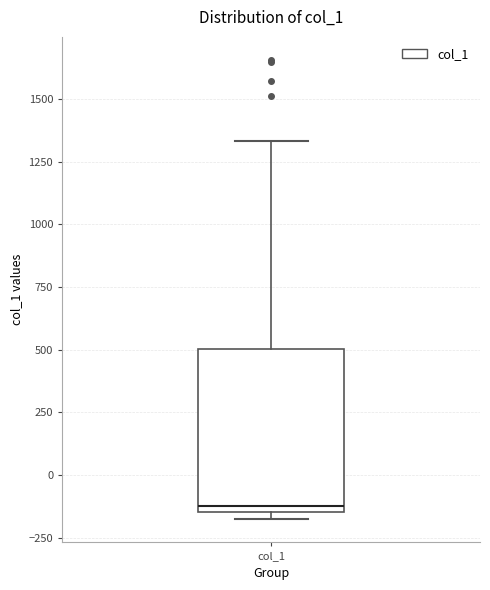

Where is the upper edge of the box for col_1 on the y-axis? The values are not printed on the chart, so give them approximately, as read against the axis.

500